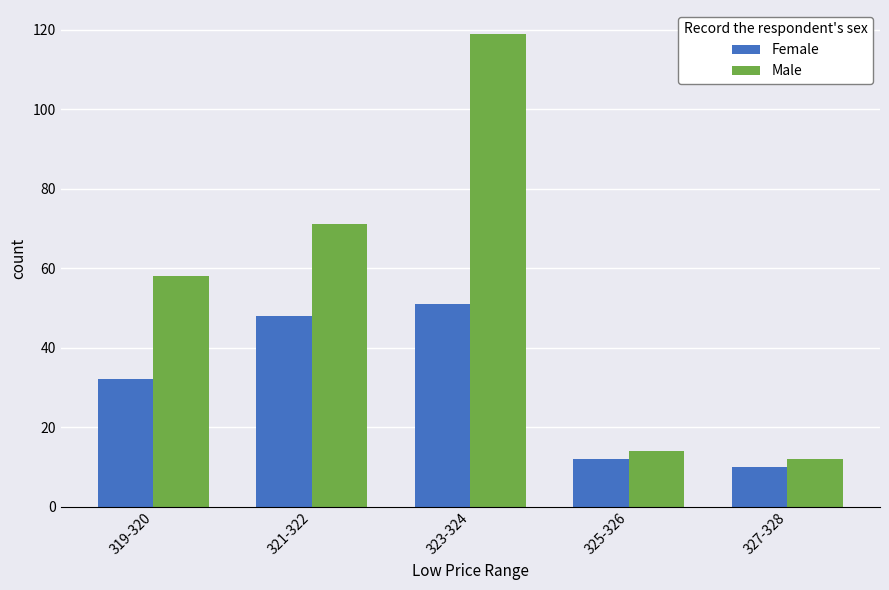

Is the value of Female at 323-324 greater than the value of Male at 321-322?

No